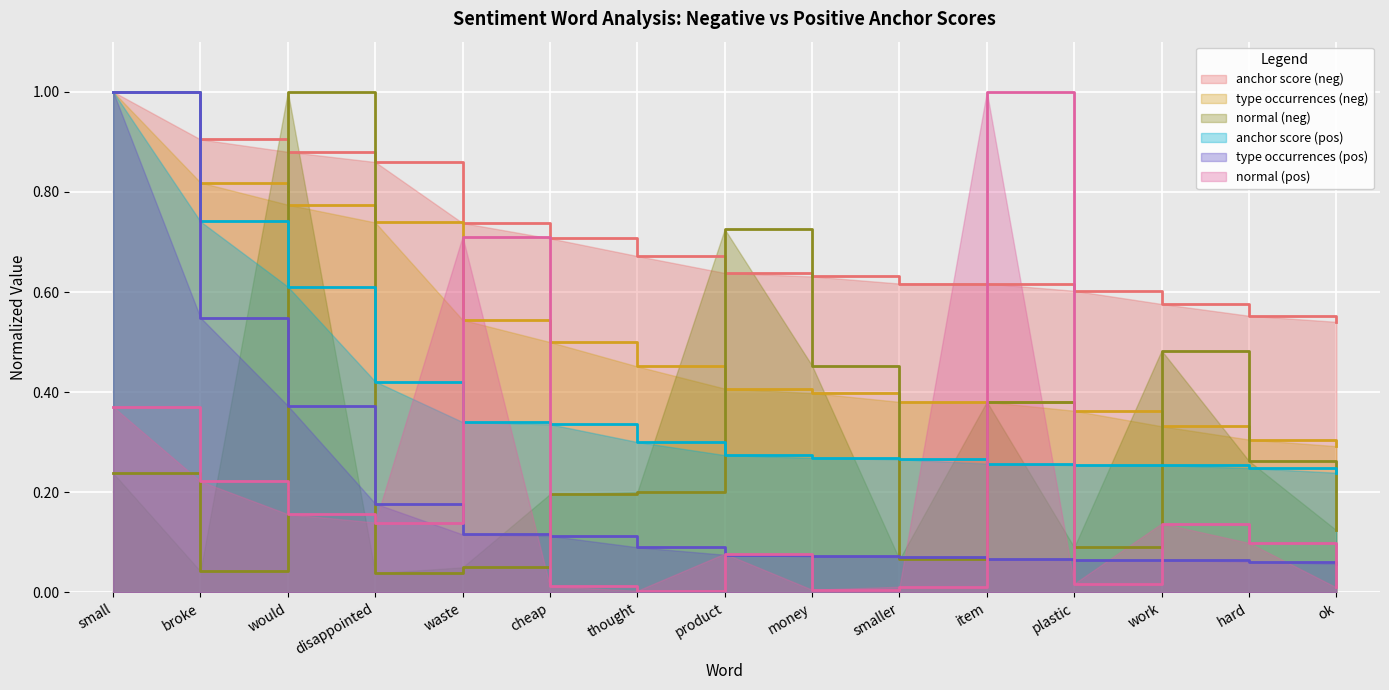

Which series has the largest total across all categories?

anchor score (neg)